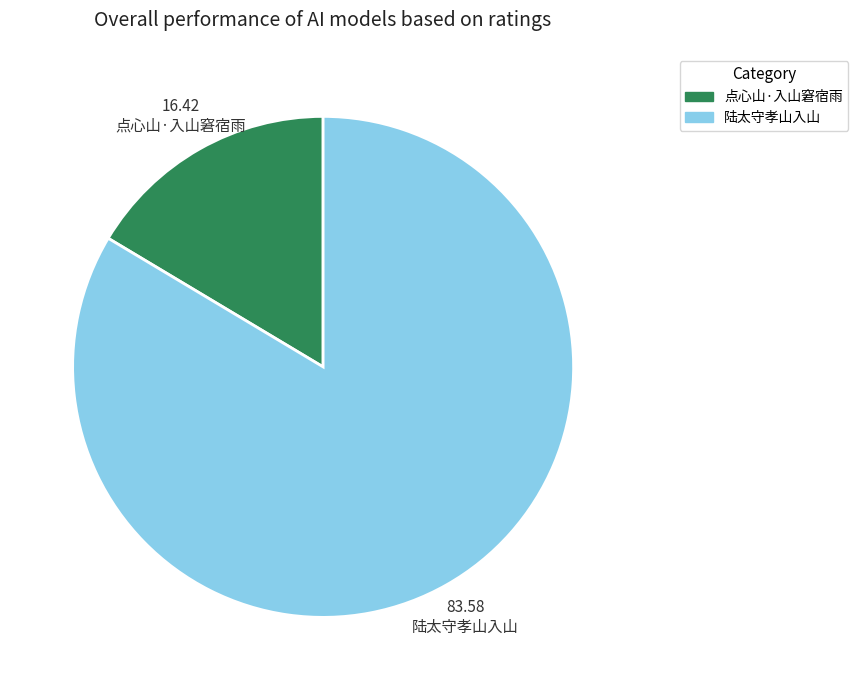

Is the sum of 点心山·入山窘宿雨 and 陆太守孝山入山 greater than half?

Yes